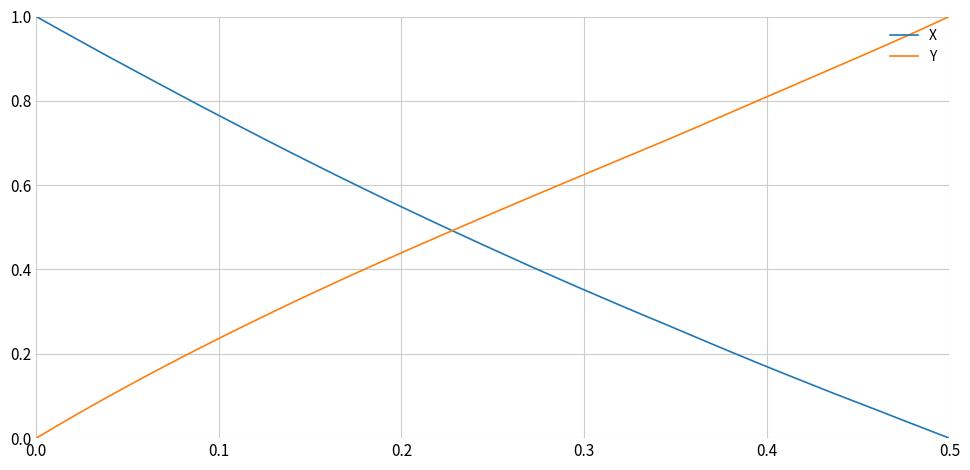

Which series has the largest total across all categories?

Y